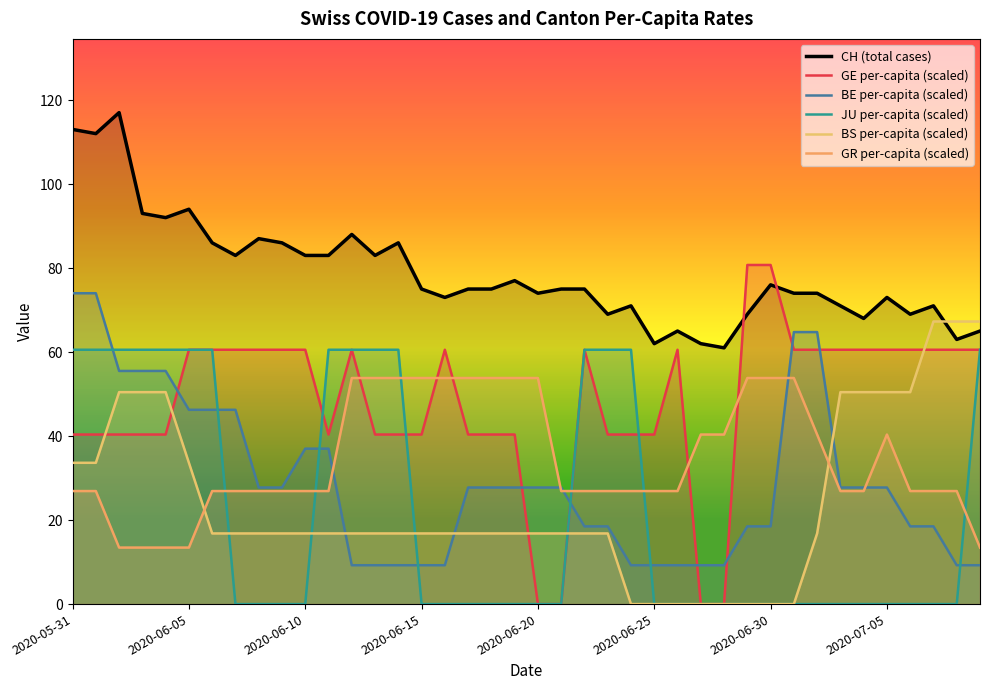

What is the total value across all series at 2020-06-15?

195.3